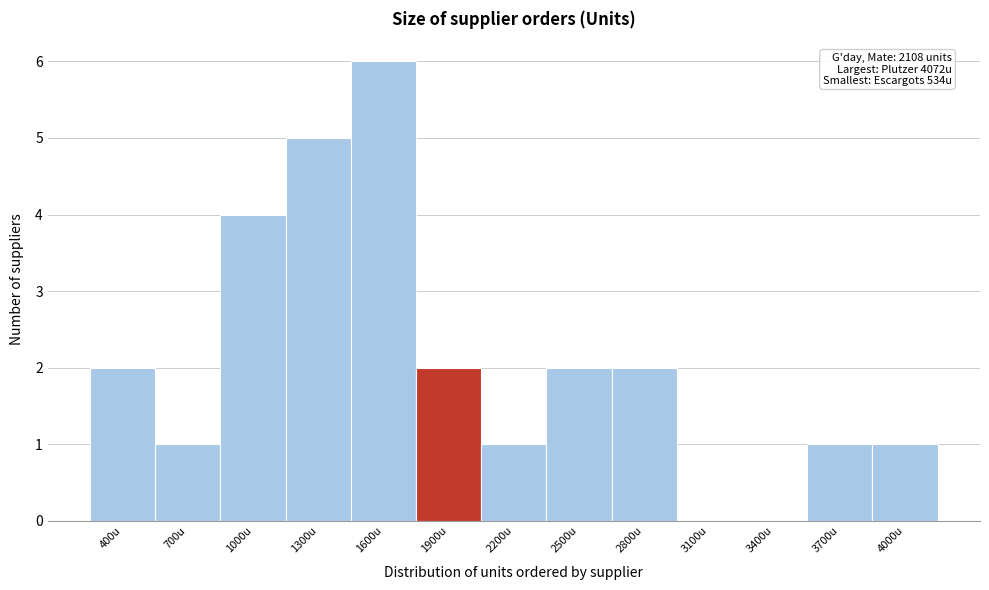

Reading left to right, extract all data points from this chart.

400u=2	700u=1	1000u=4	1300u=5	1600u=6	1900u=2	2200u=1	2500u=2	2800u=2	3100u=0	3400u=0	3700u=1	4000u=1